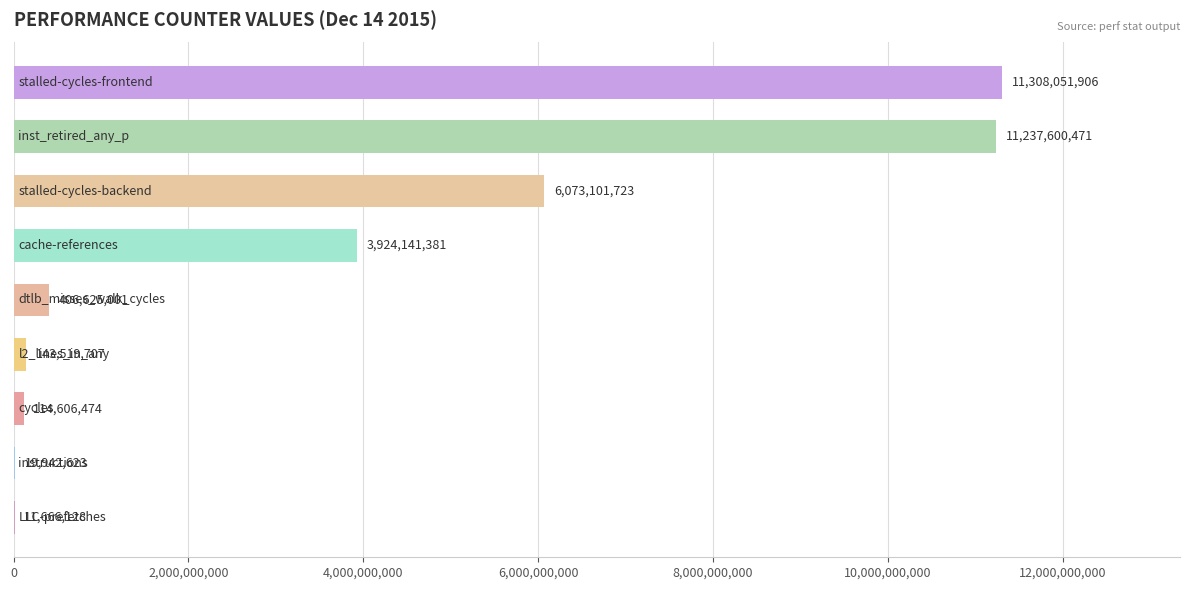

What is the greatest value displayed?

11308051906